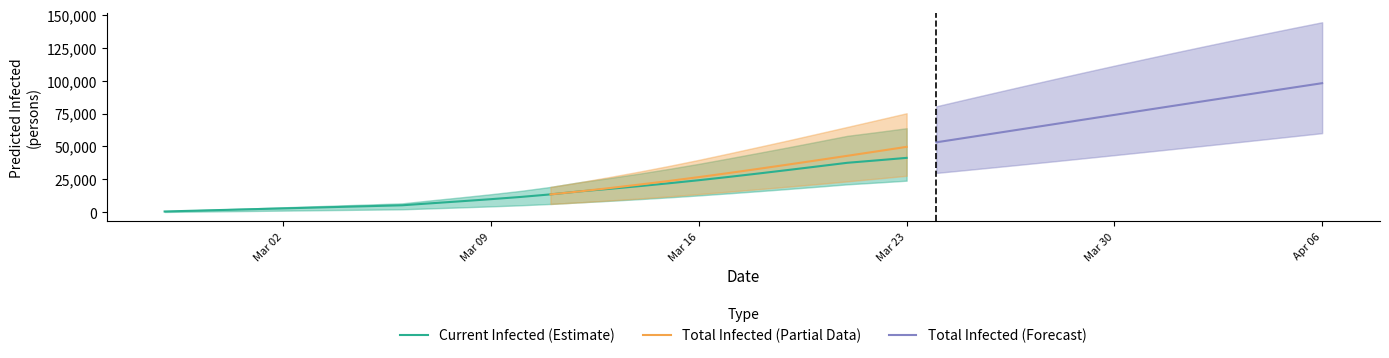

What is the sum of the current_lower values at 22 and 12?

24718